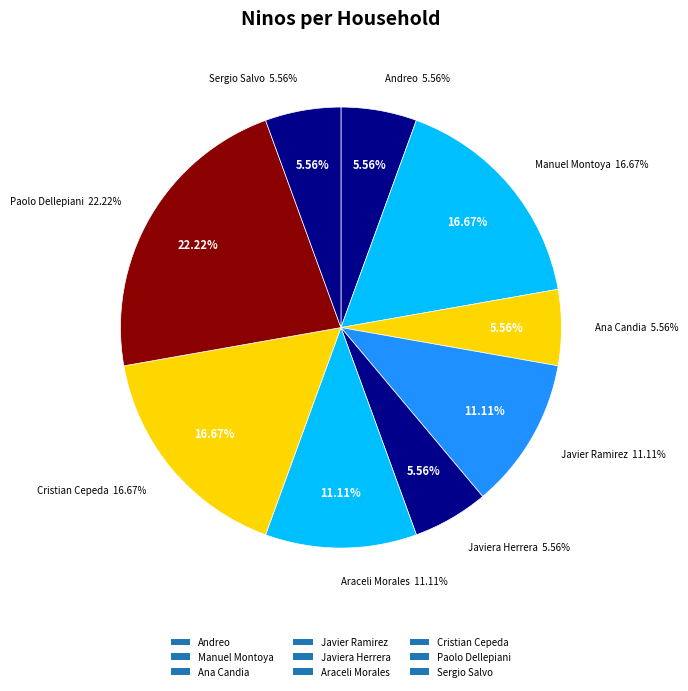

Does any single category account for the majority?

No